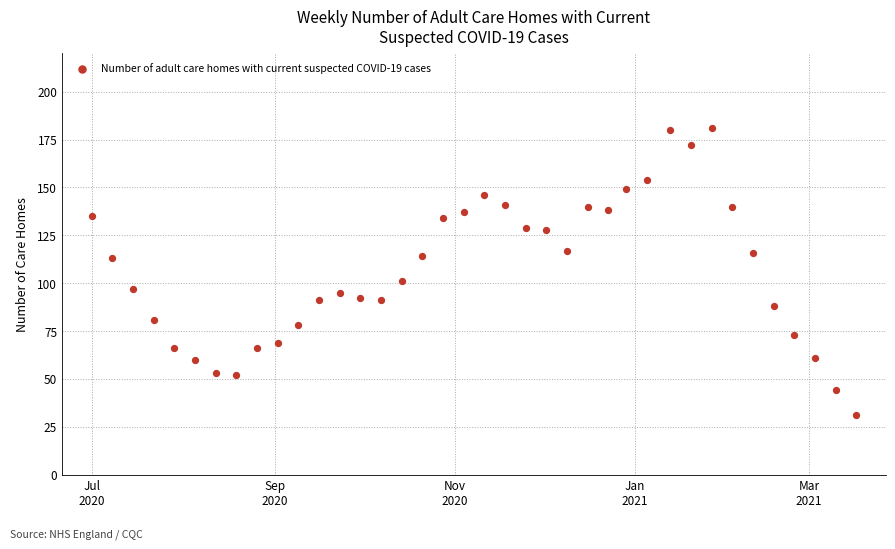

What is the range of Y values (max minus min)?

150